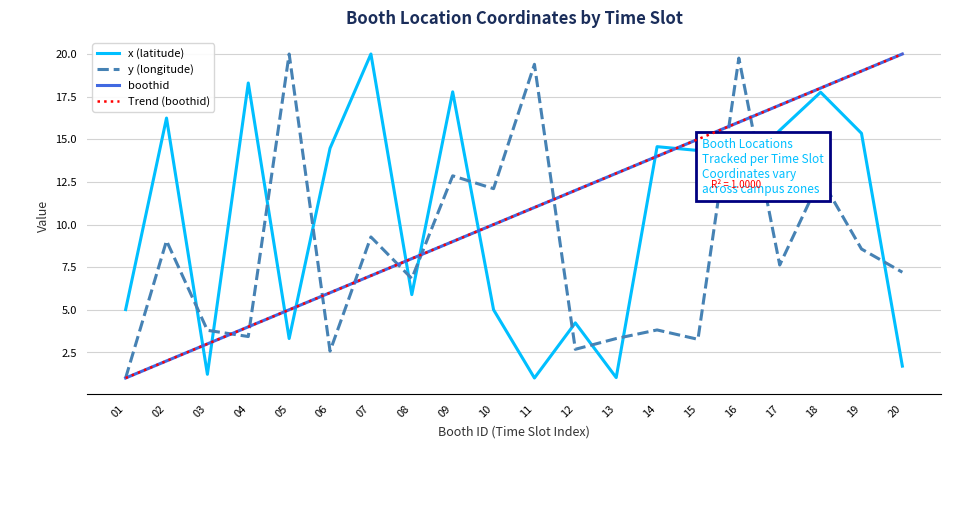

What is the value of the boothid point at the 11th from the left?

11.0